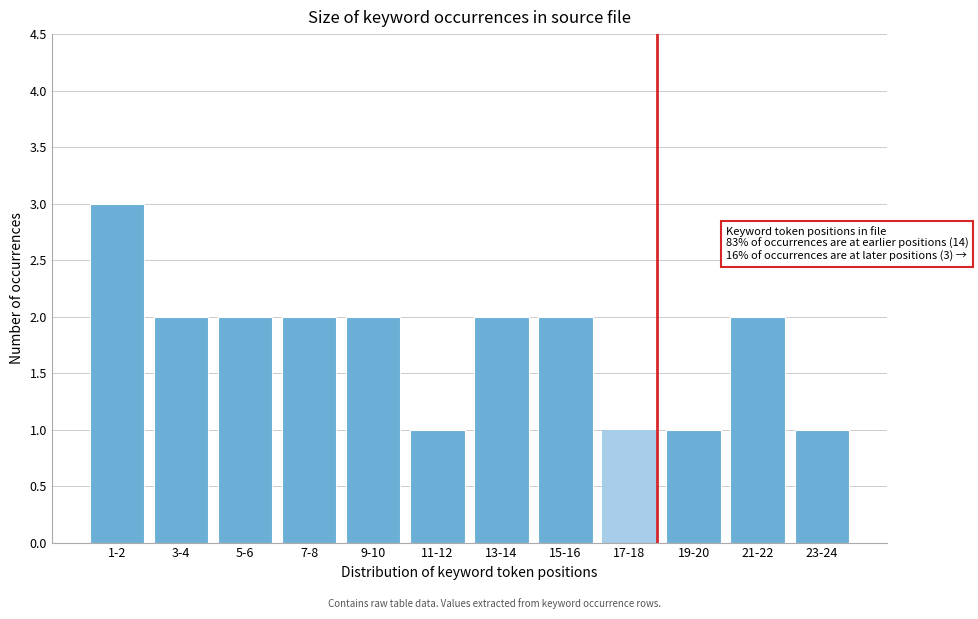

Reading left to right, what are all the values shown in this chart?

1-2=3	3-4=2	5-6=2	7-8=2	9-10=2	11-12=1	13-14=2	15-16=2	17-18=1	19-20=1	21-22=2	23-24=1